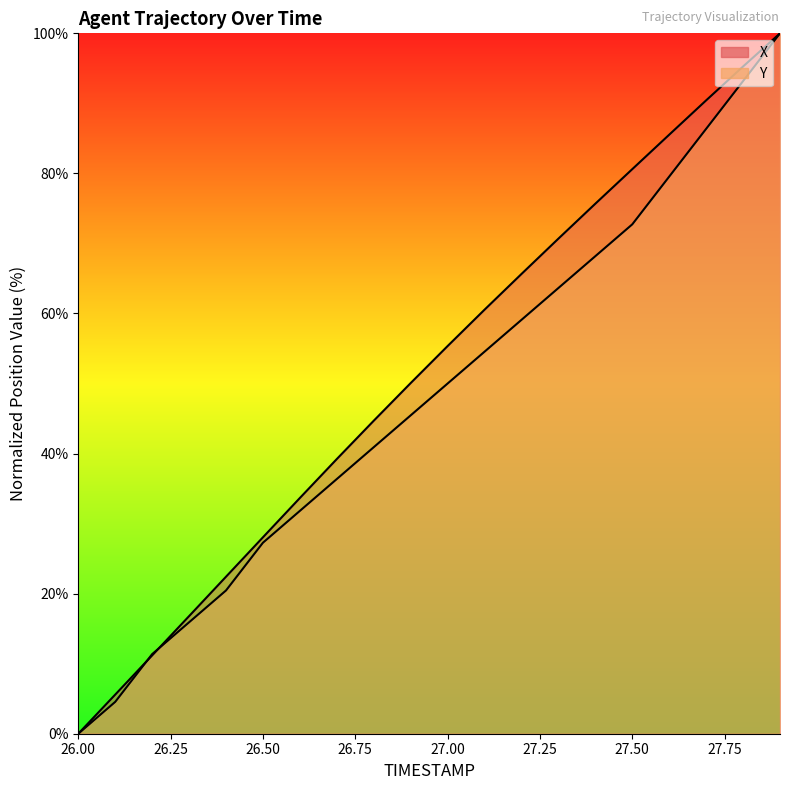

List the series in order of their peak value, lowest first.

X, Y